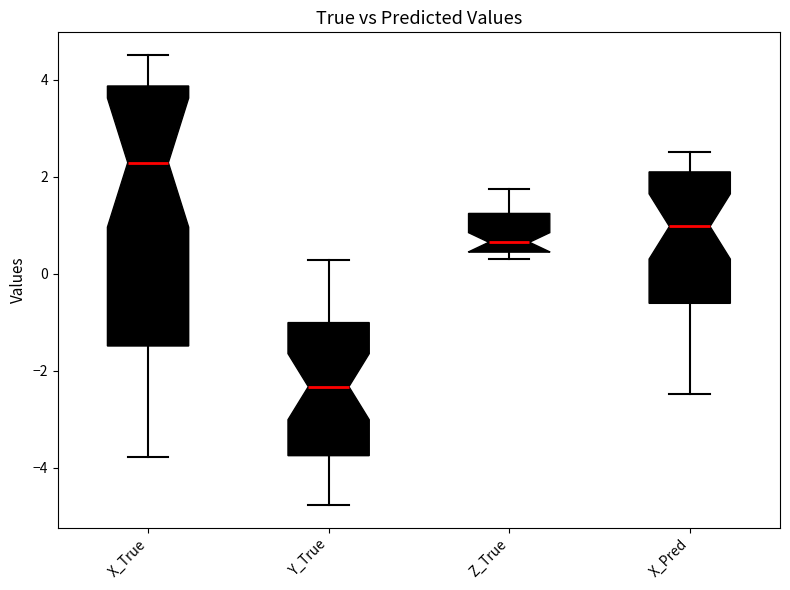

Comparing the boxes themselves (not the whiskers), which one is the tallest?

X_True